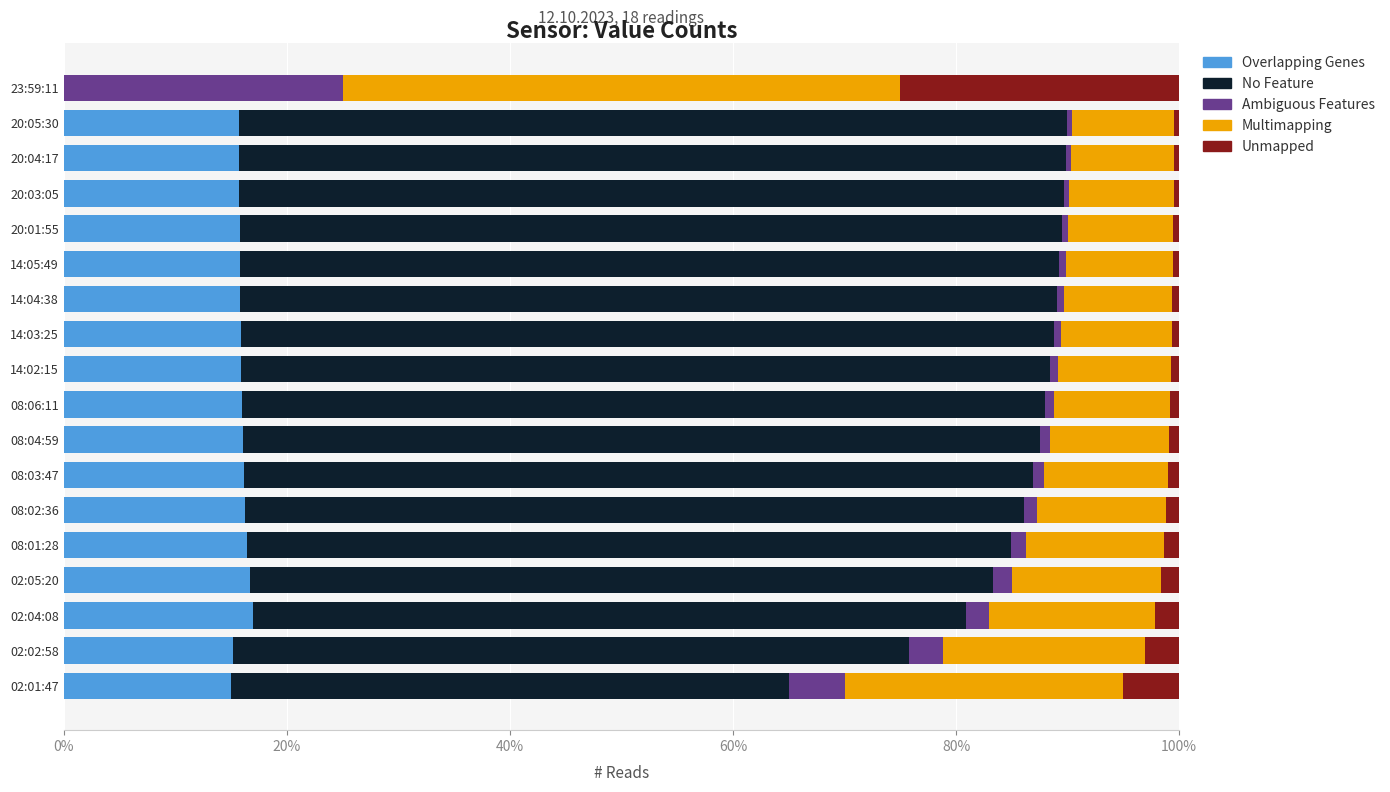

True or false: Overlapping Genes has a value of -11.6 at 23:59:11.

False